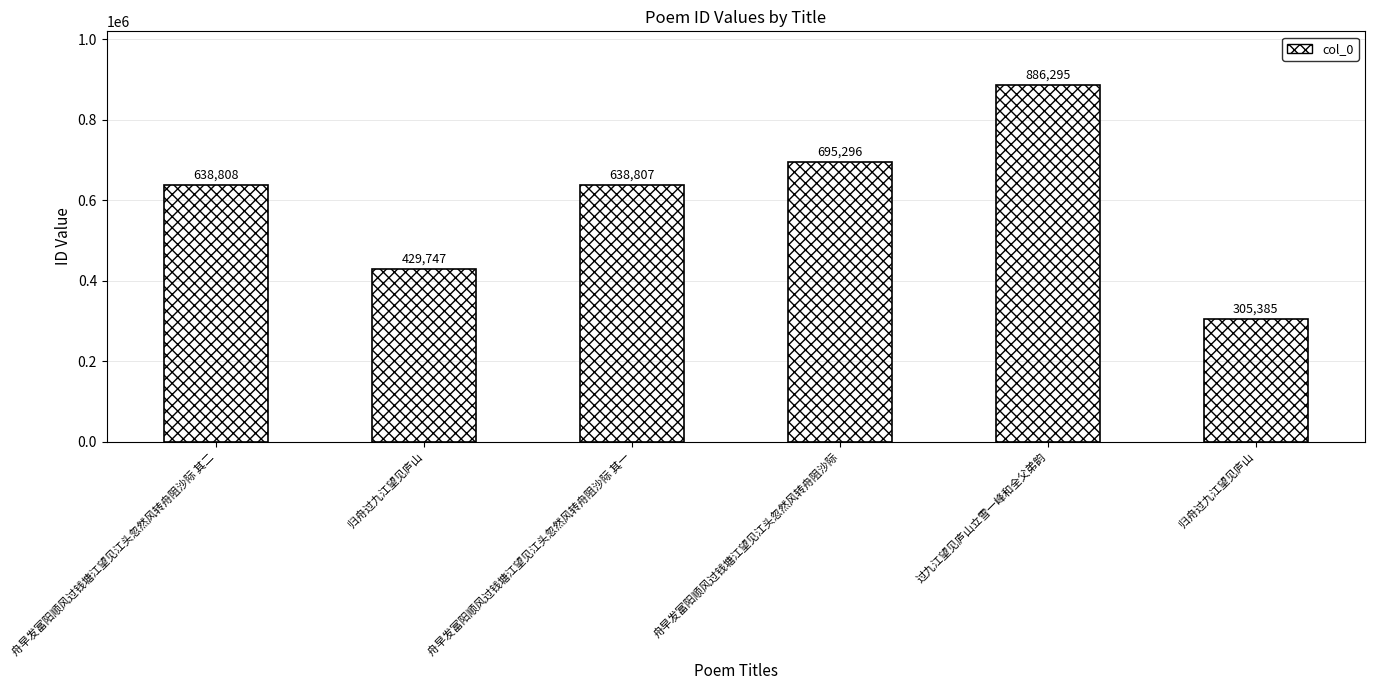

Reading left to right, what are all the values shown in this chart?

638808	429747	638807	695296	886295	305385